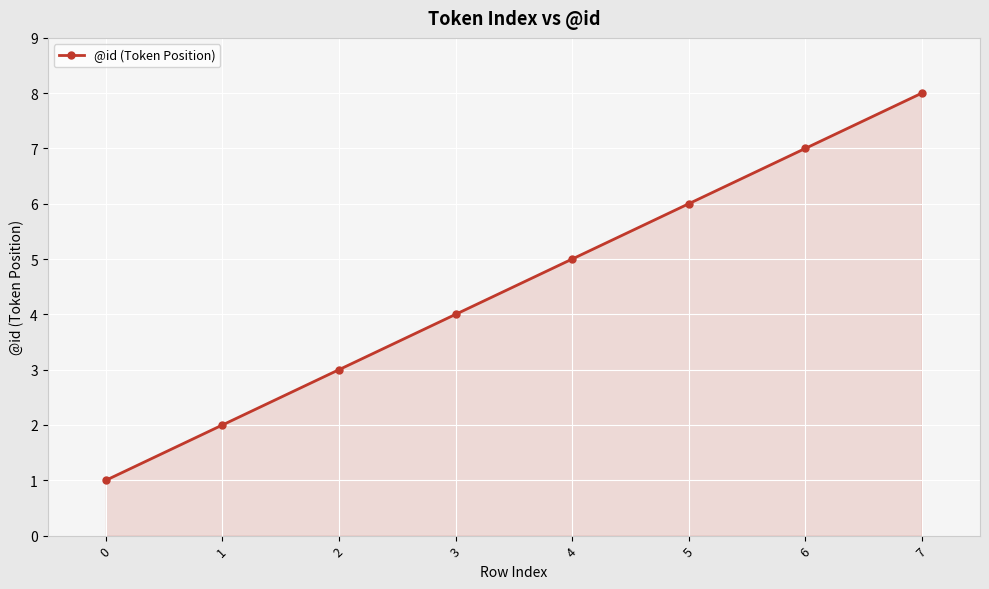

Approximately how many times larger is the value at 0 compared to 6?

0.1